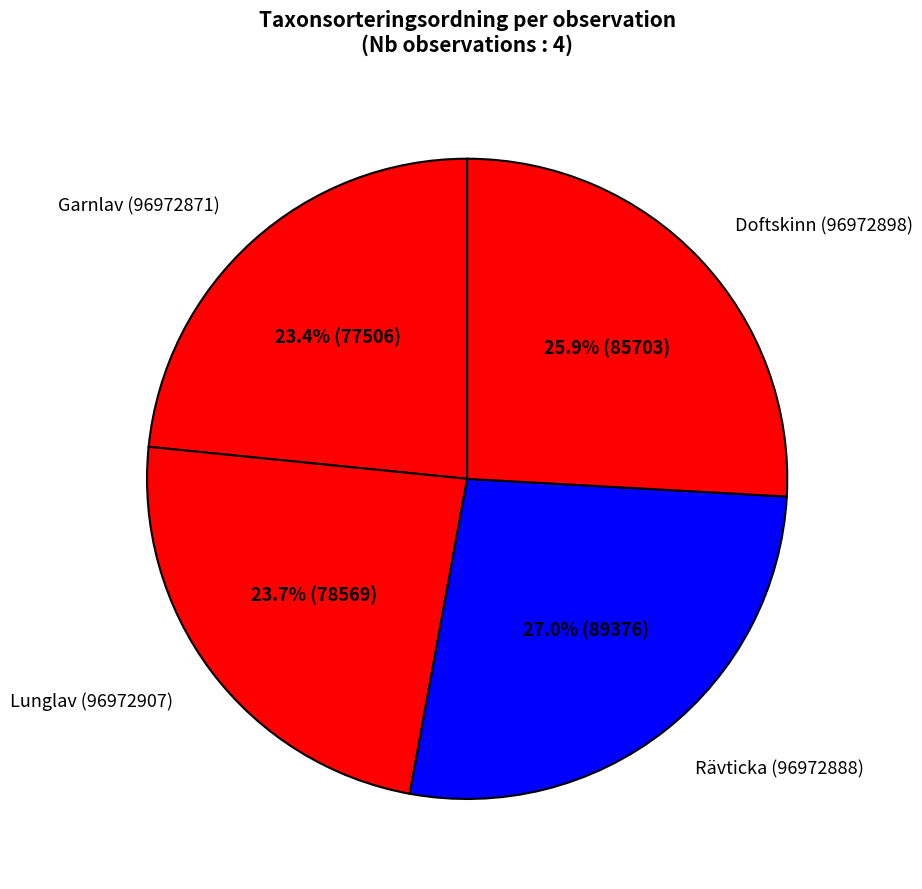

Does Doftskinn (96972898) account for over 50% of the chart?

No